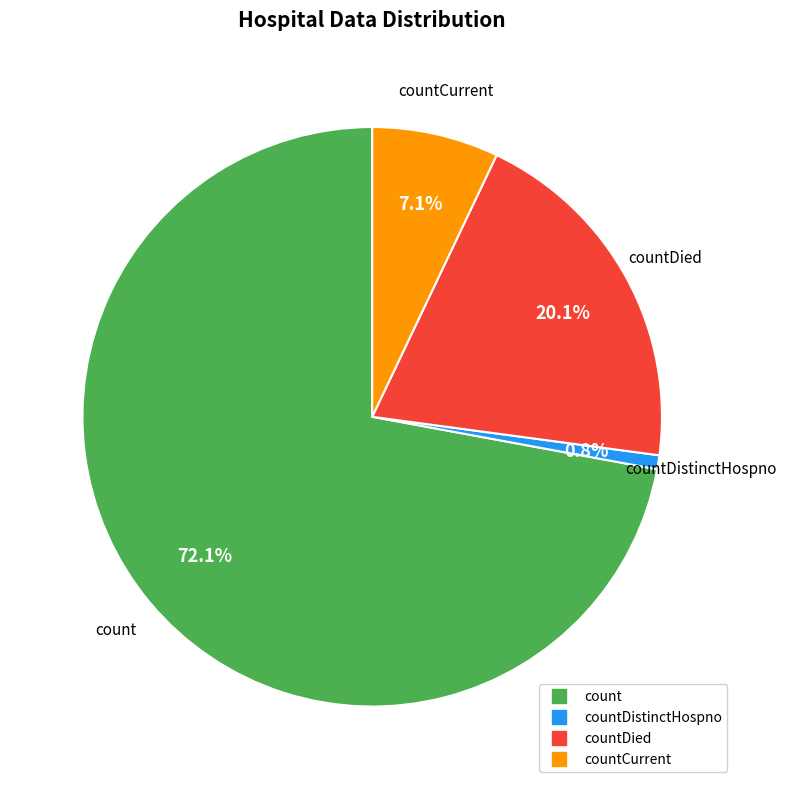

Is there a majority slice in this chart?

Yes